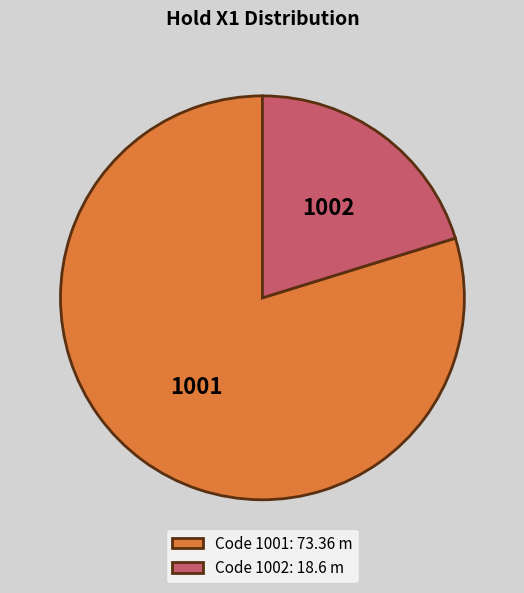

Combined, do 1001 and 1002 account for over 50%?

Yes